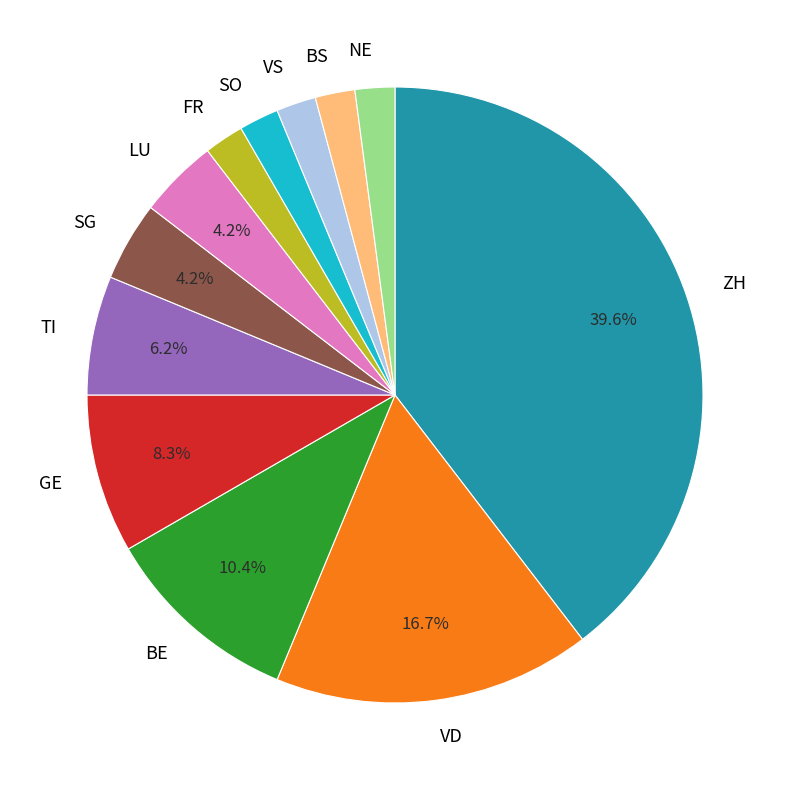

The NE slice represents 2% of the pie. True or false?

True